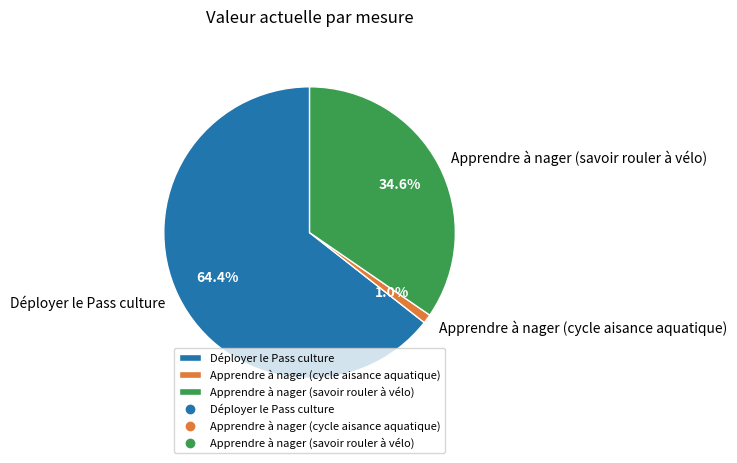

Rank the categories by value from lowest to highest.

Apprendre à nager (cycle aisance aquatique), Apprendre à nager (savoir rouler à vélo), Déployer le Pass culture